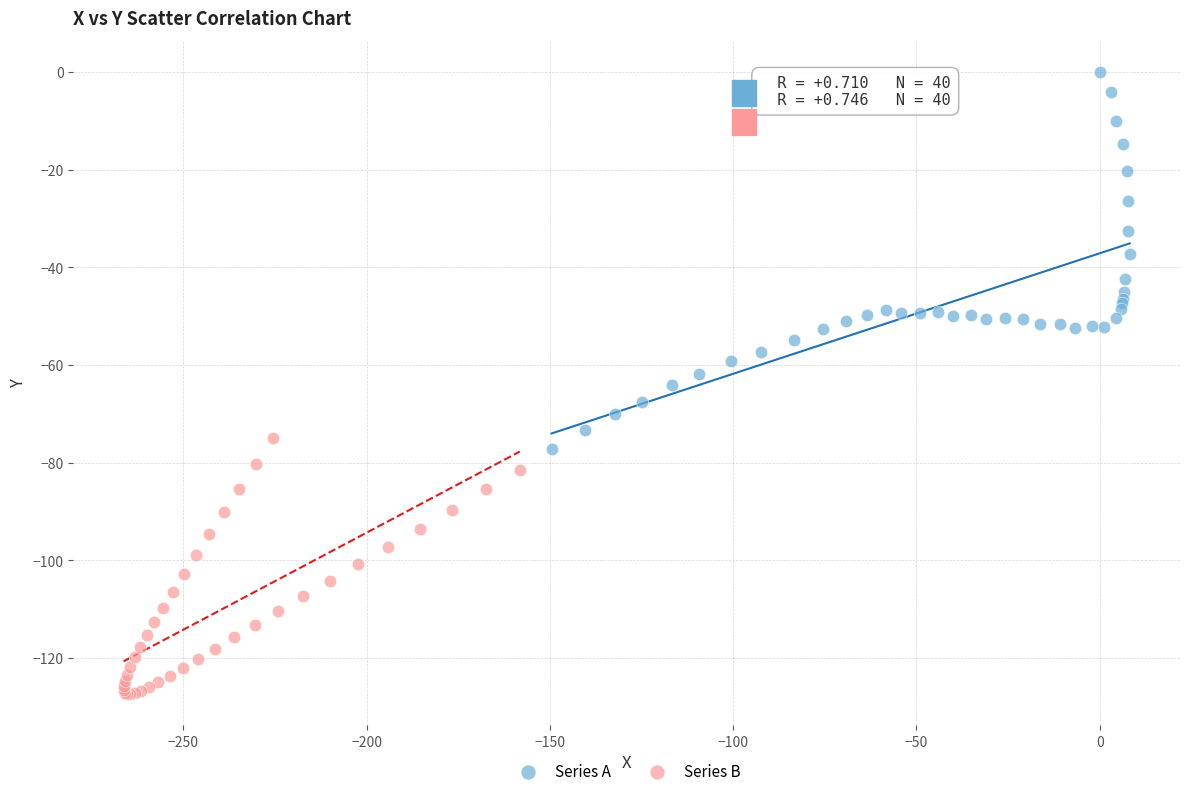

What are all the series names shown in the legend?

Series A, Series B